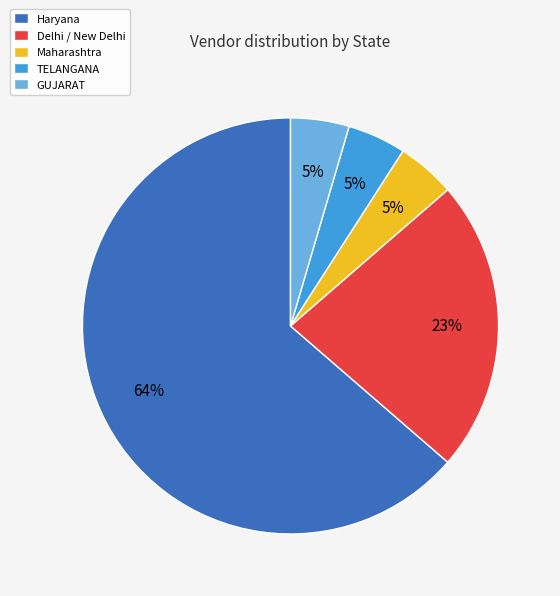

Is the sum of TELANGANA and Haryana greater than half?

Yes